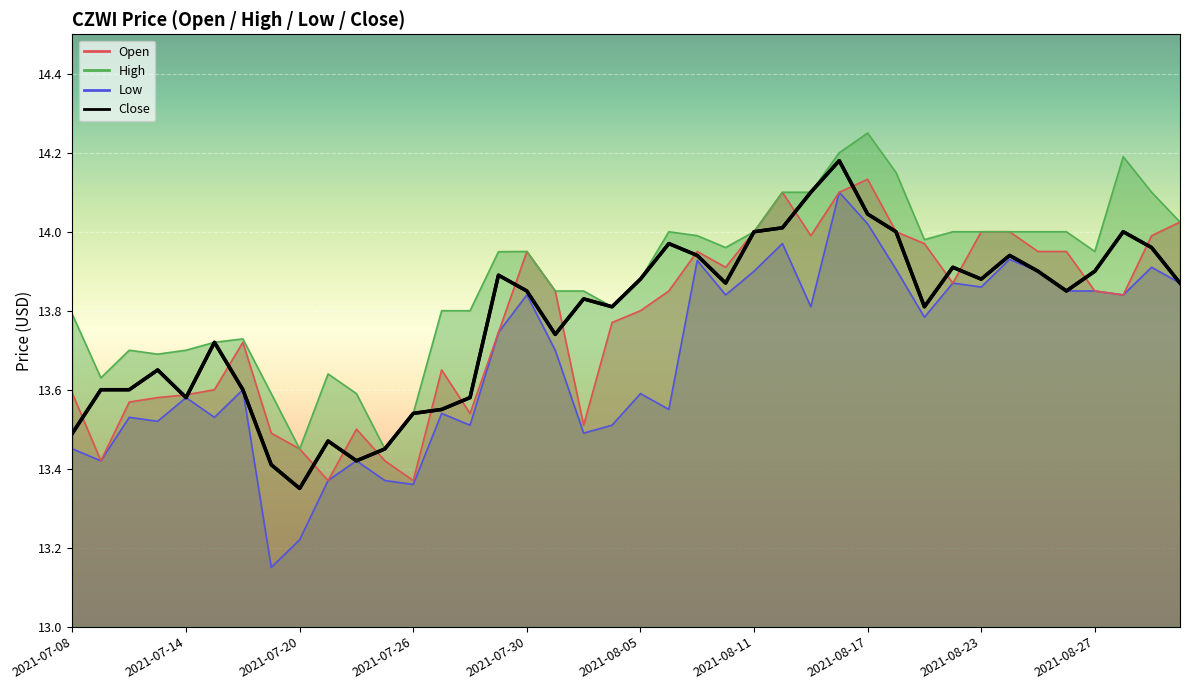

Which category has the highest value across all series?

2021-08-17